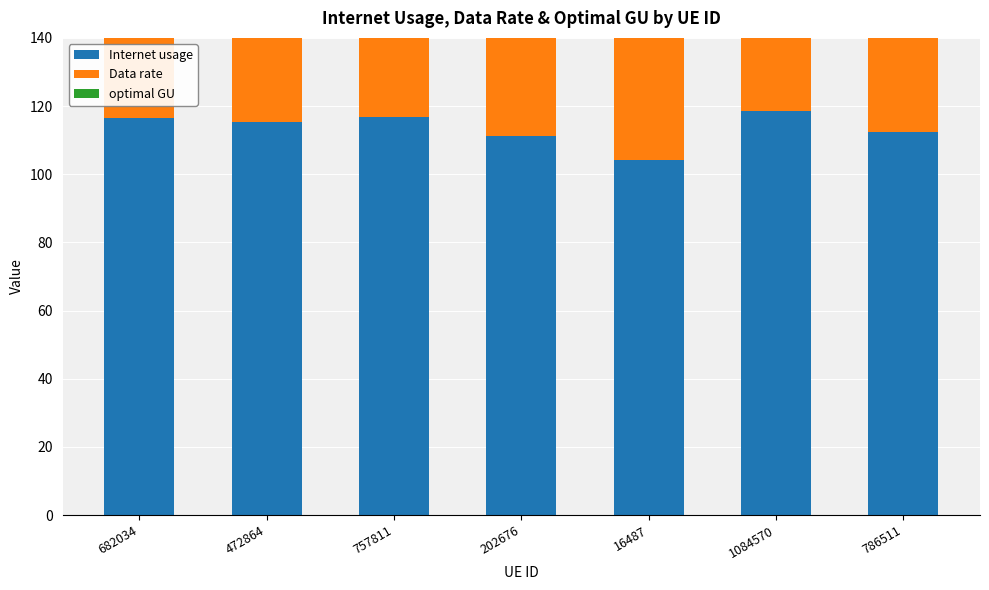

Reading right to left, list all the values displayed in this chart.

Internet usage: 786511=112.5	1084570=118.5	16487=104.3	202676=111.3	757811=116.9	472864=115.3	682034=116.4
Data rate: 786511=59.6	1084570=62.8	16487=55.2	202676=59.0	757811=61.9	472864=61.1	682034=61.7
optimal GU: 786511=81.9	1084570=86.3	16487=75.9	202676=81.0	757811=85.1	472864=83.9	682034=84.7